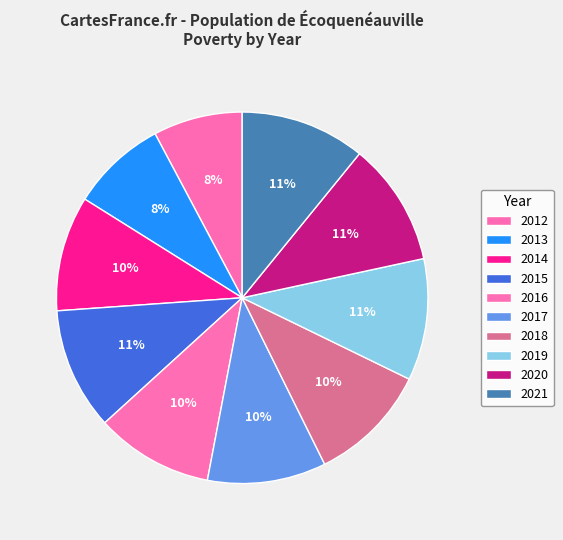

To the nearest percent, what percentage of the pie is 2017?

10%